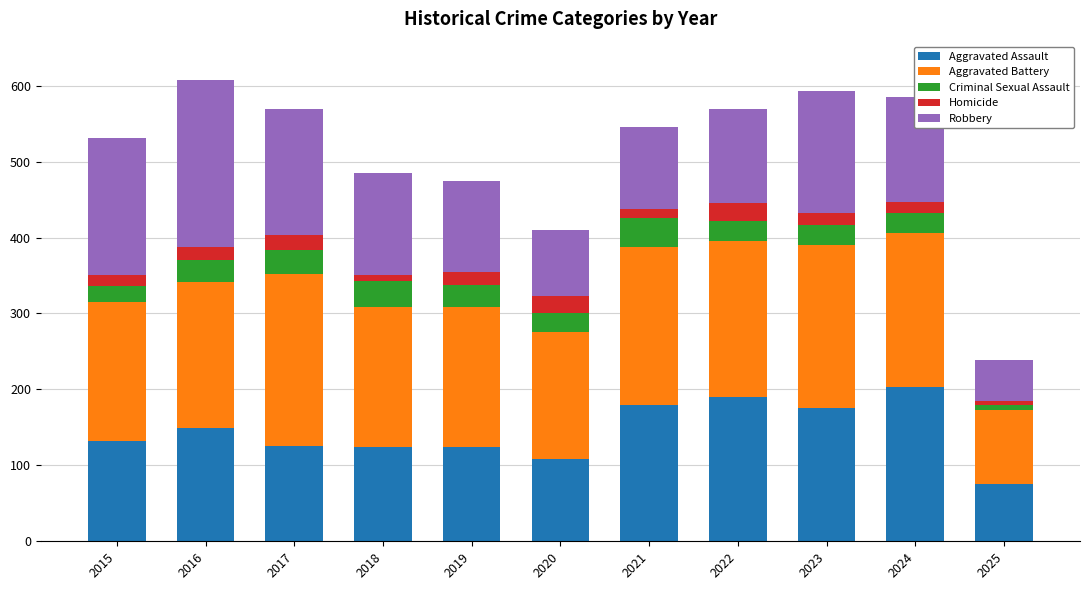

True or false: Aggravated Assault has a value of 218 at 2017.

False